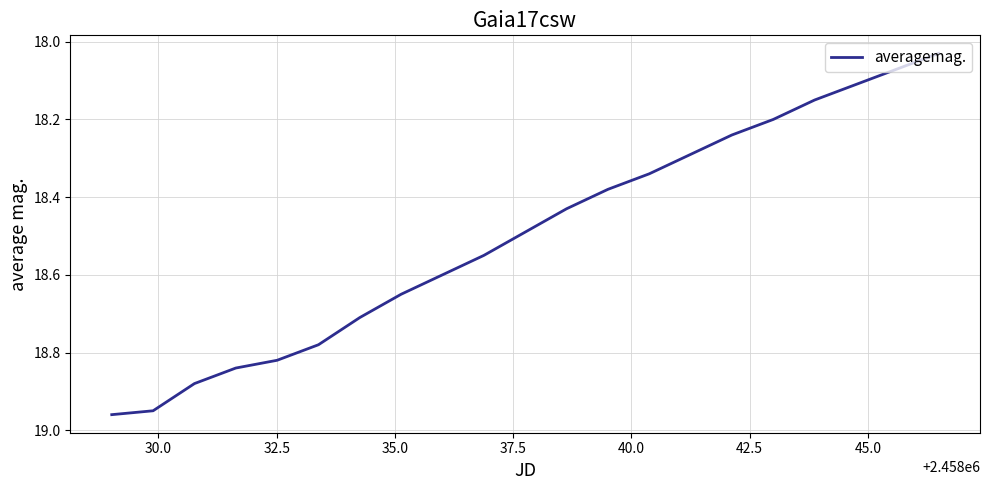

What is the difference between the maximum and minimum values?

0.9